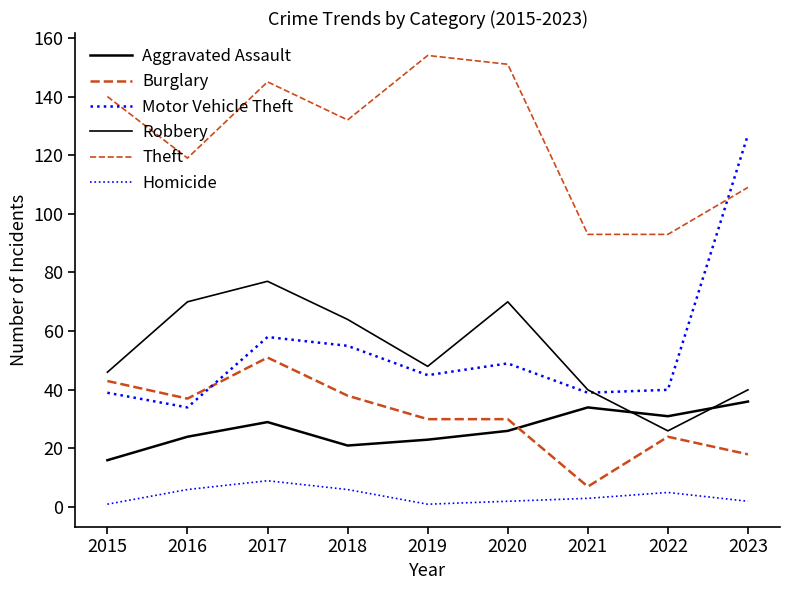

Between 2019 and 2020, which series saw the biggest shift?

Robbery